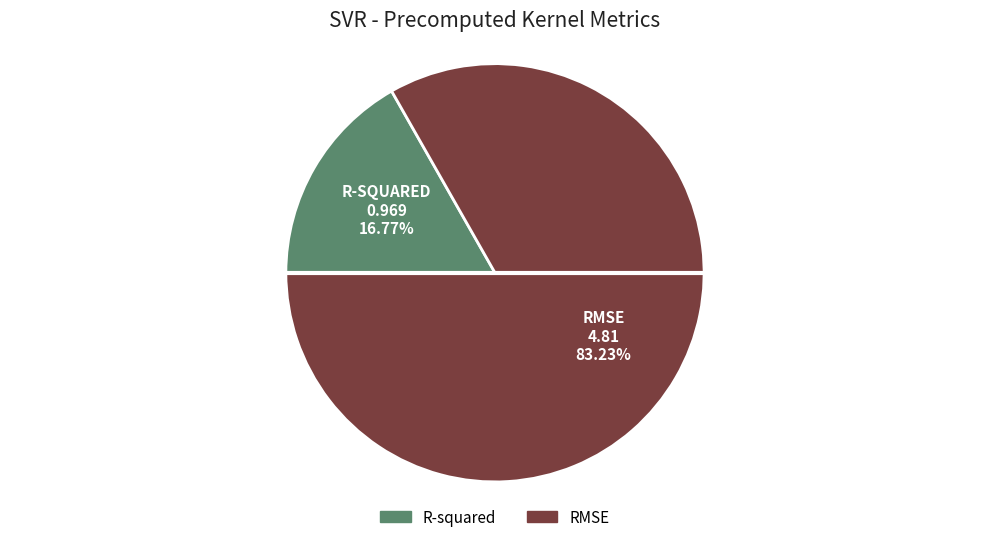

Rank the categories by value from highest to lowest.

RMSE, R-squared